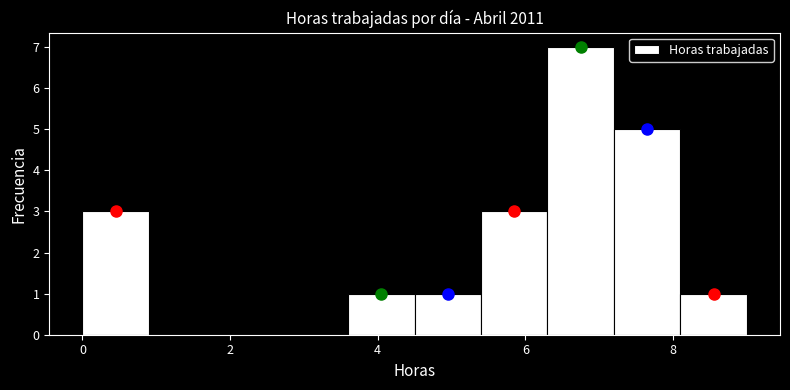

What is the height of the bar covering 7.2 to 8.1 on the x-axis? Neither the bar edges nor the heights are printed on the chart, so give them approximately, as read against the axes.

5